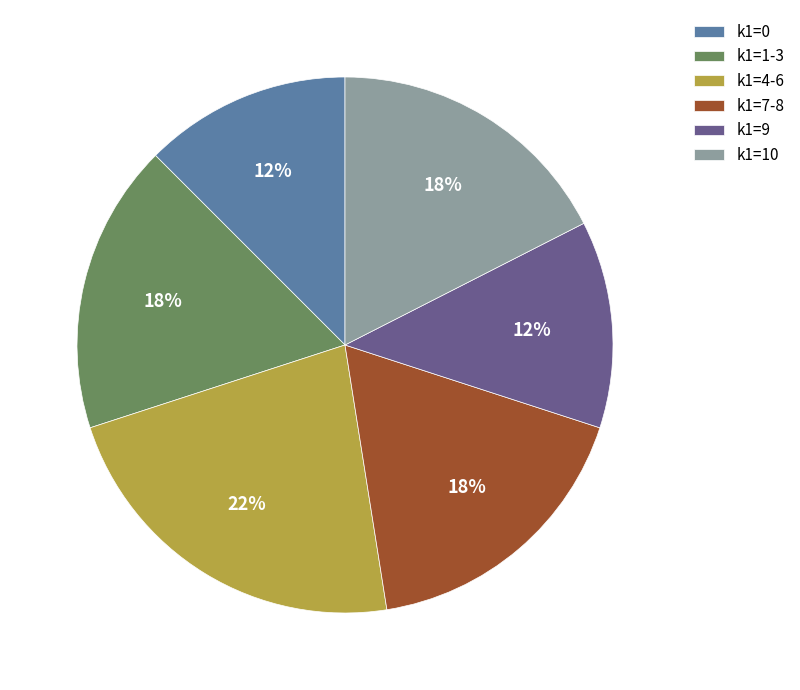

How many slices are in this pie chart?

6